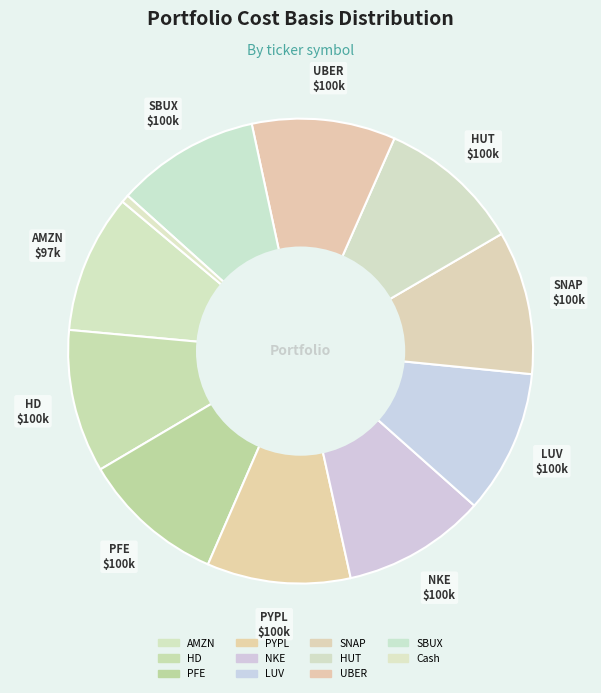

The HD slice represents 17% of the pie. True or false?

False